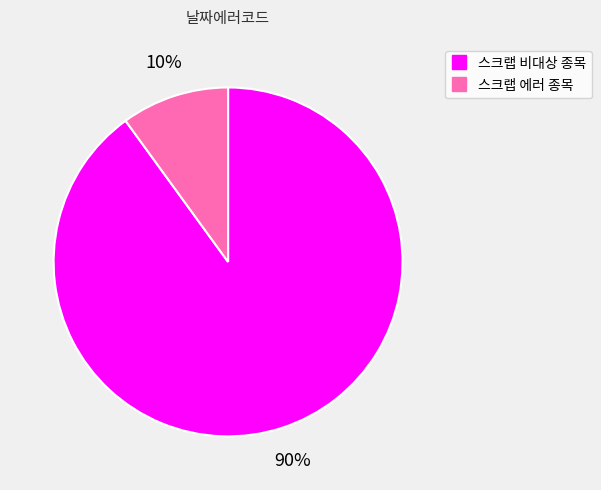

The 스크랩 에러 종목 slice represents 20% of the pie. True or false?

False